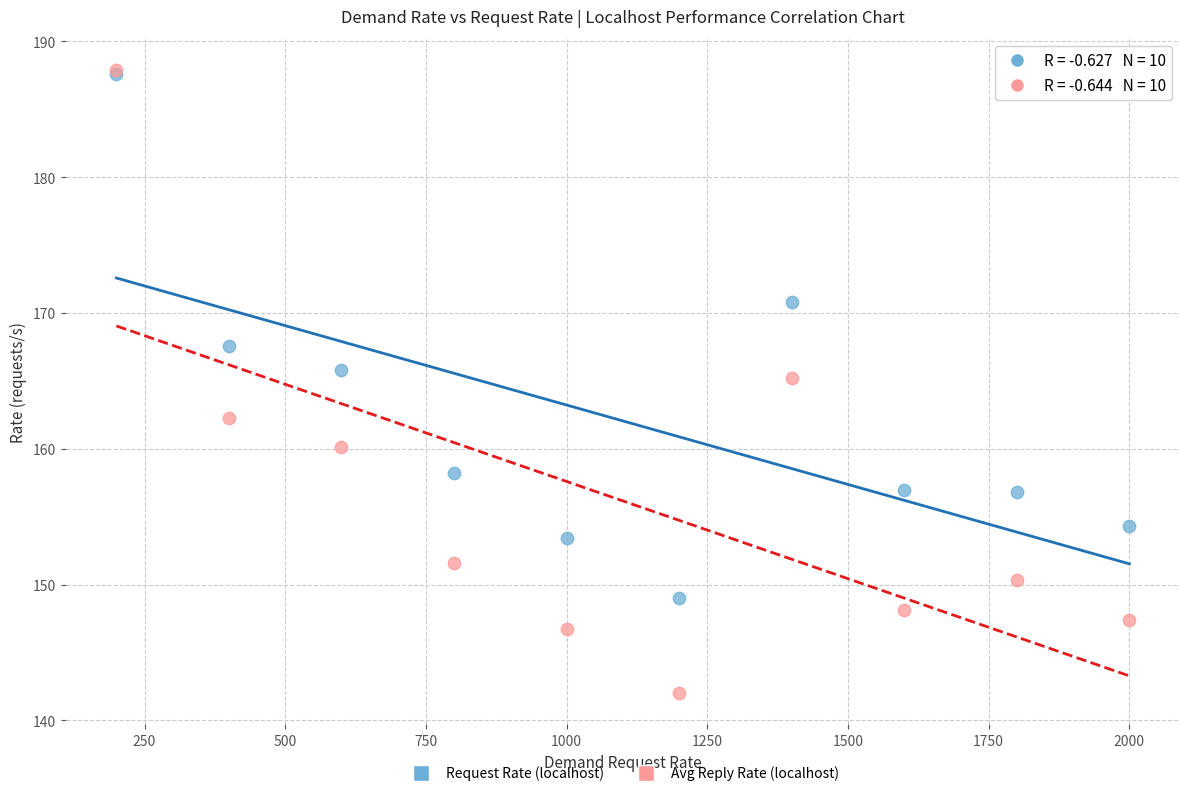

What are all the series names shown in the legend?

Request Rate (localhost), Avg Reply Rate (localhost)